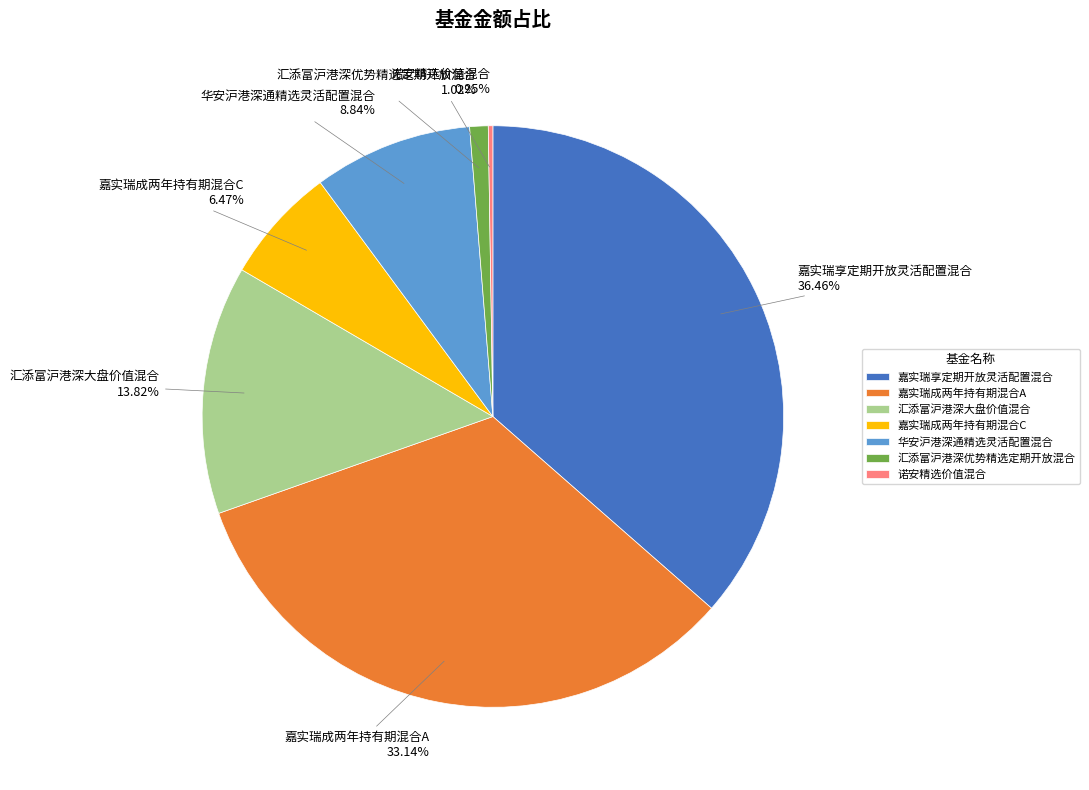

Is it true that 嘉实瑞成两年持有期混合C is 16% of the pie?

False